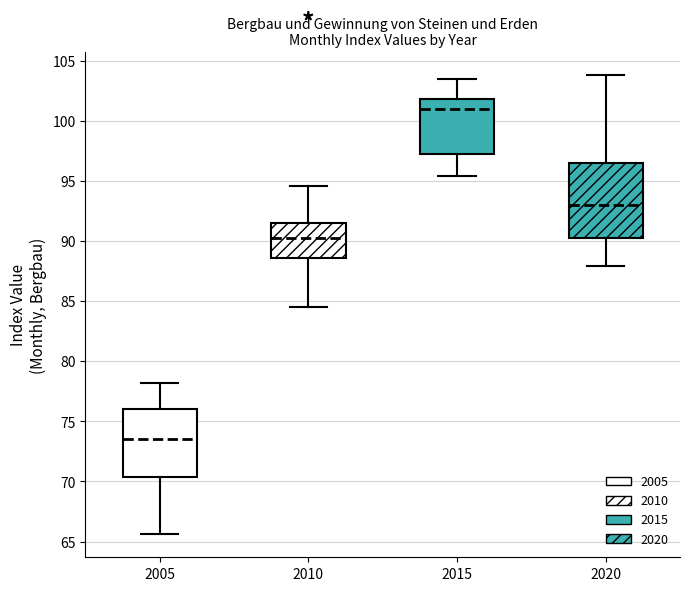

Comparing the boxes themselves (not the whiskers), which one is the tallest?

2020